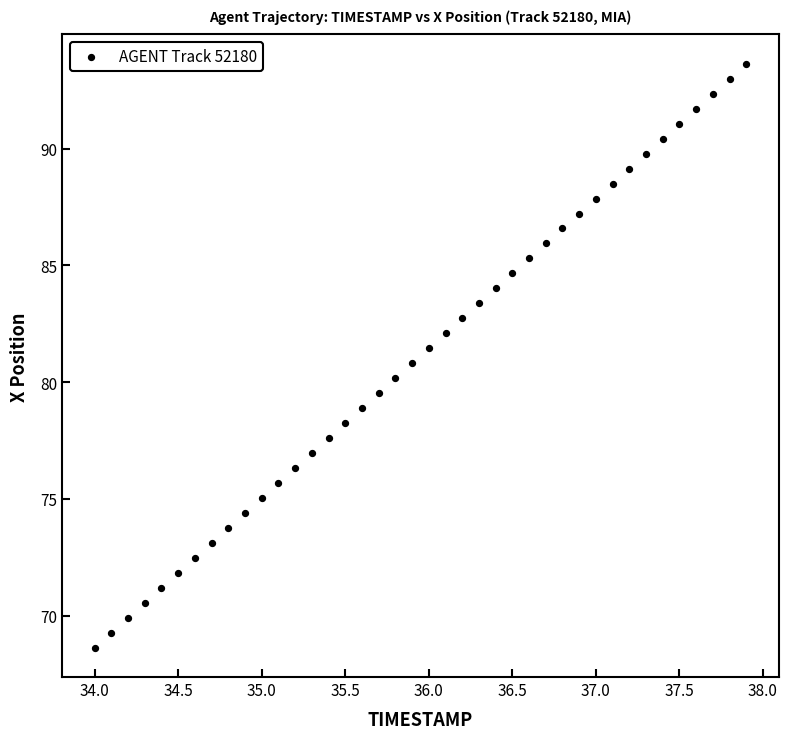

What is the range of X values (max minus min)?

3.9